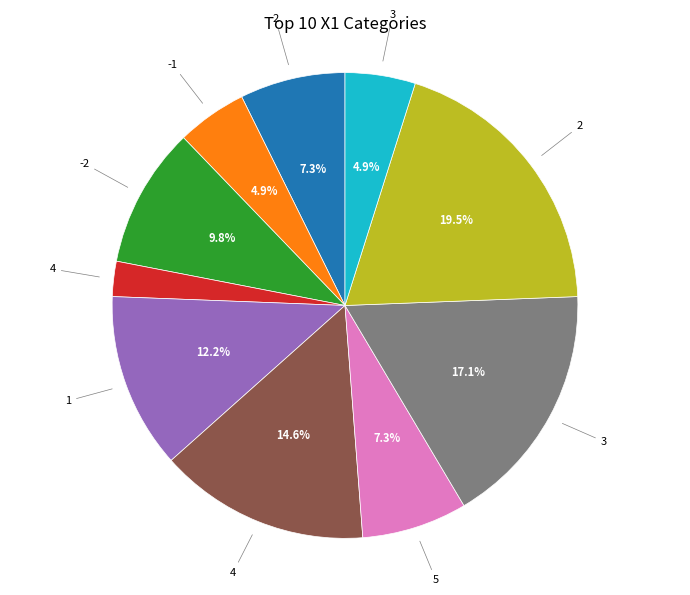

Is there any slice that represents more than half of the pie?

No